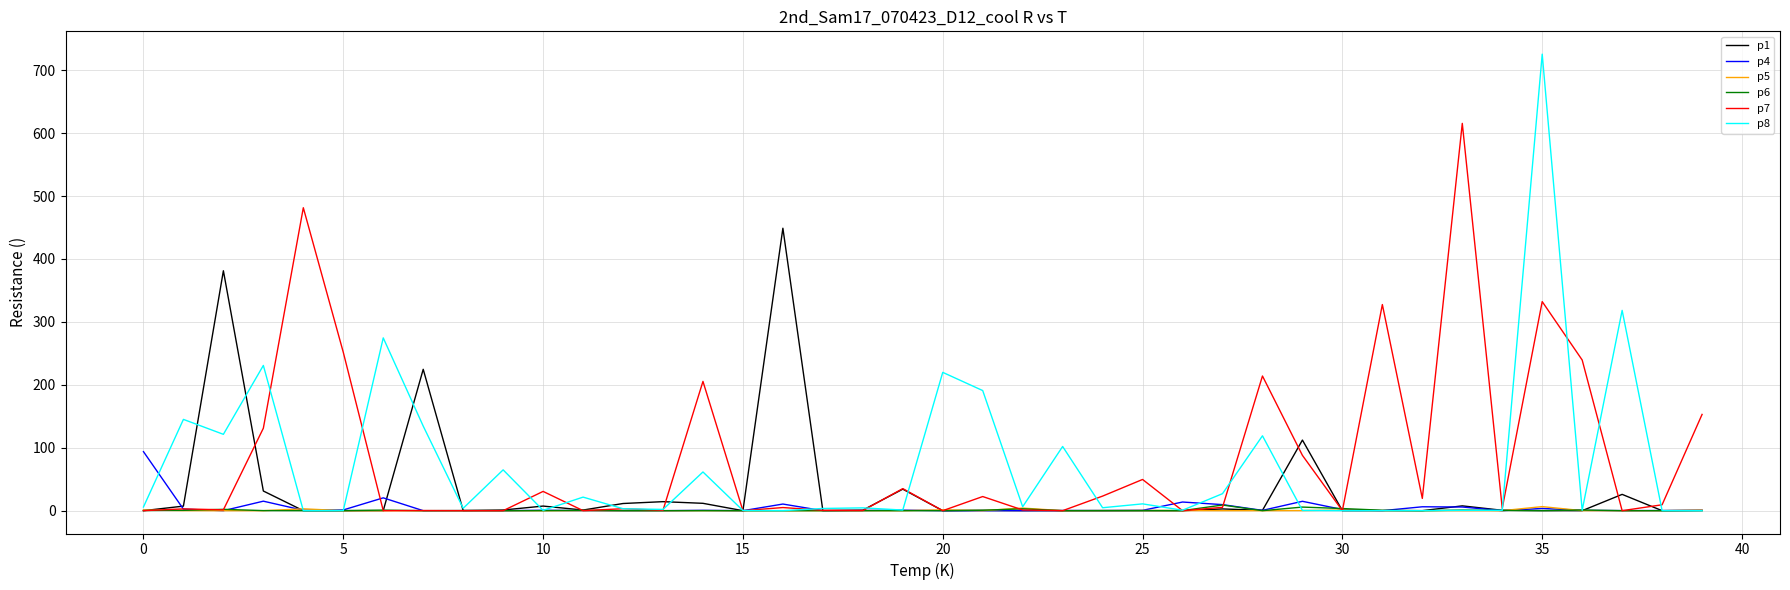

Which series has the largest range (max minus min)?

p8